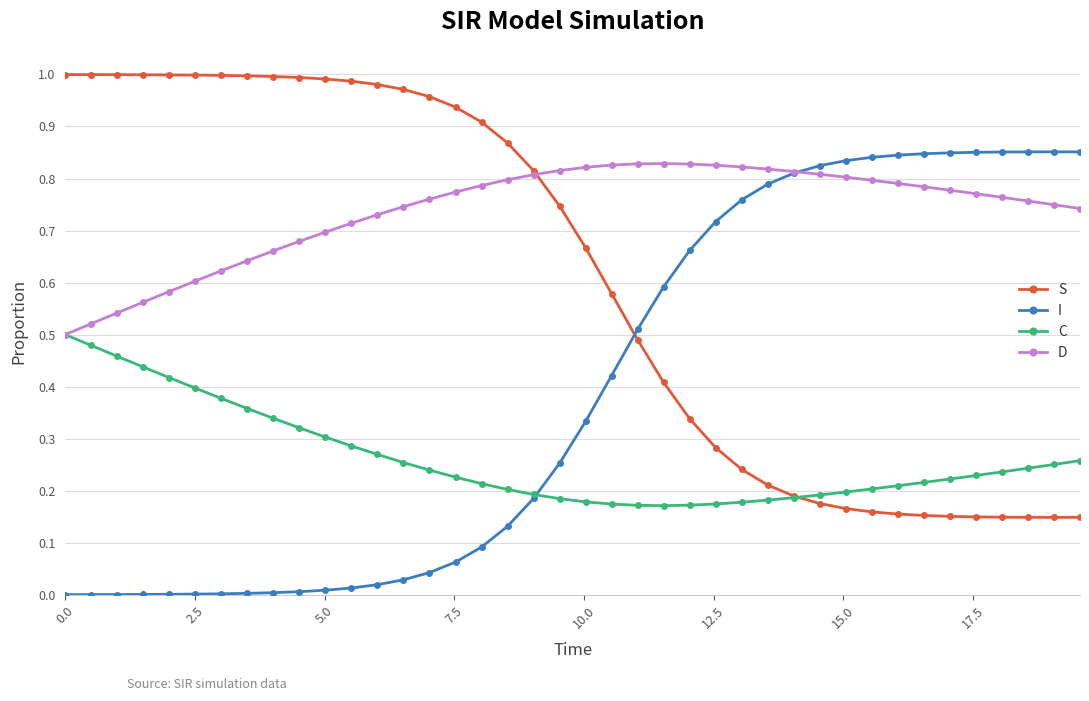

Rank the series by their average value, from highest to lowest.

D, S, I, C